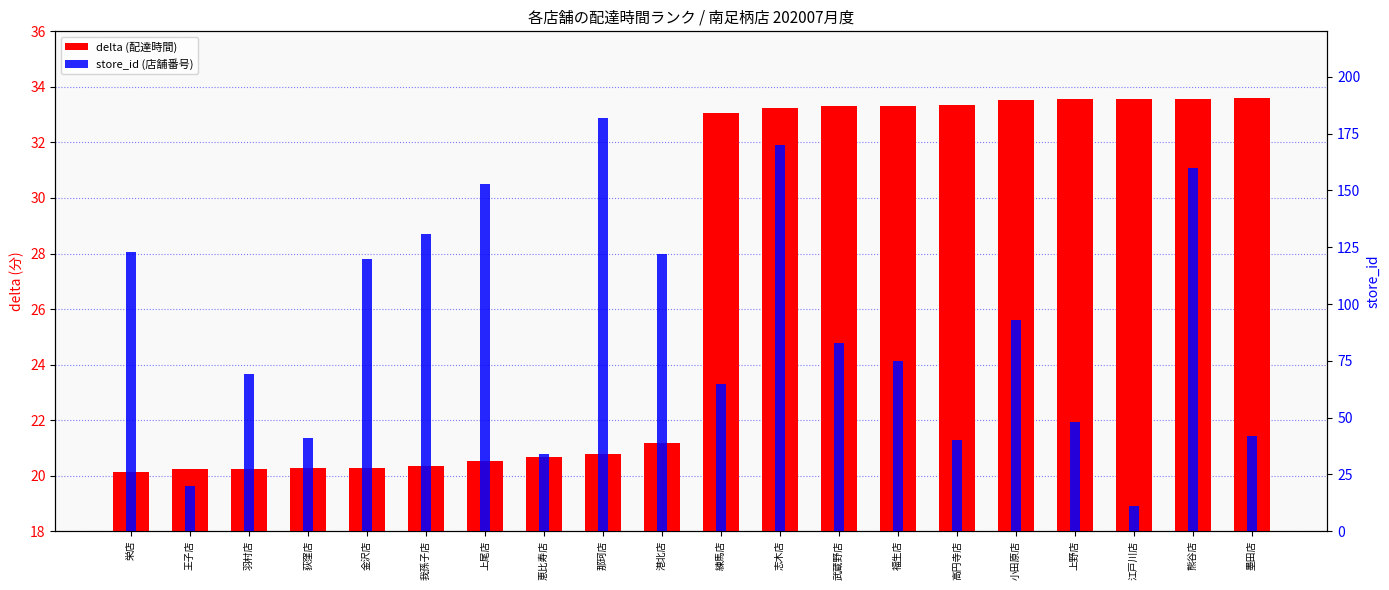

The store_id (店舗番号) series shows 28.3 at 墨田店. True or false?

False